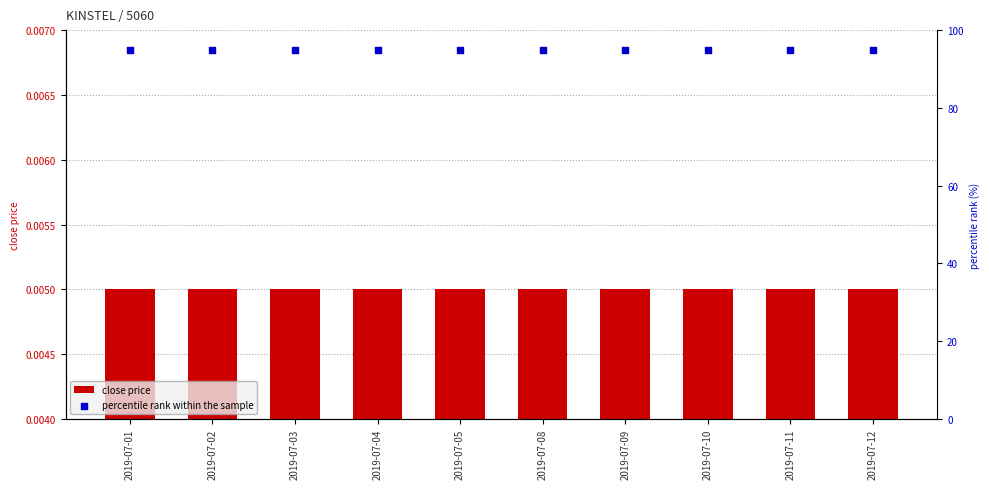

Which series has the largest total across all categories?

percentile rank within the sample